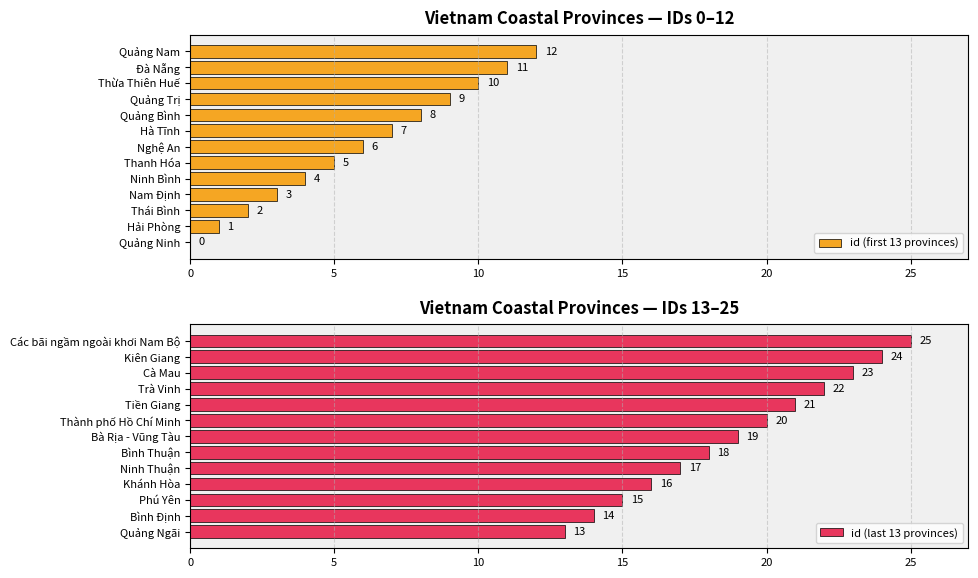

The value of id (first 13 provinces) at Nam Định is 3. True or false?

True